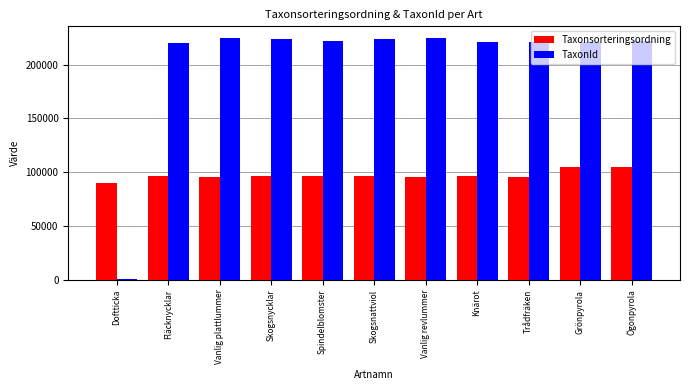

Which series has the largest total across all categories?

TaxonId